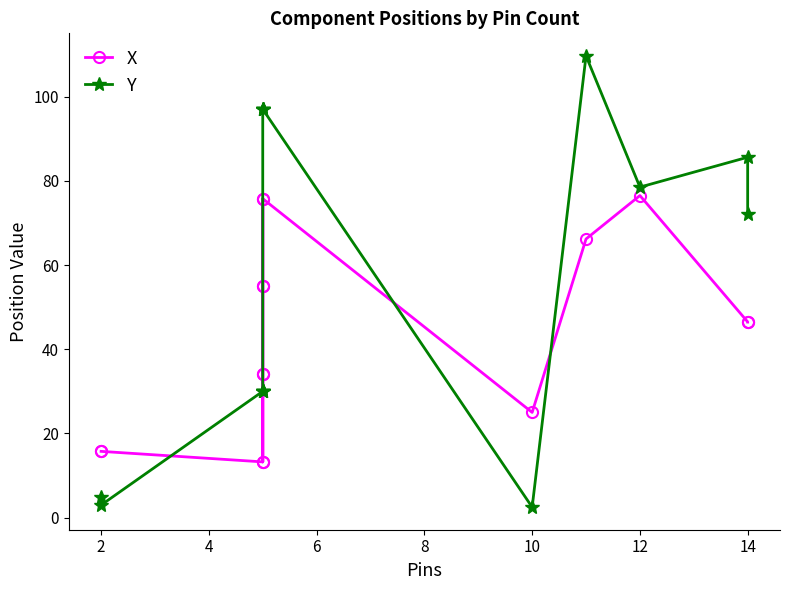

How many times do Y and X cross each other?

5